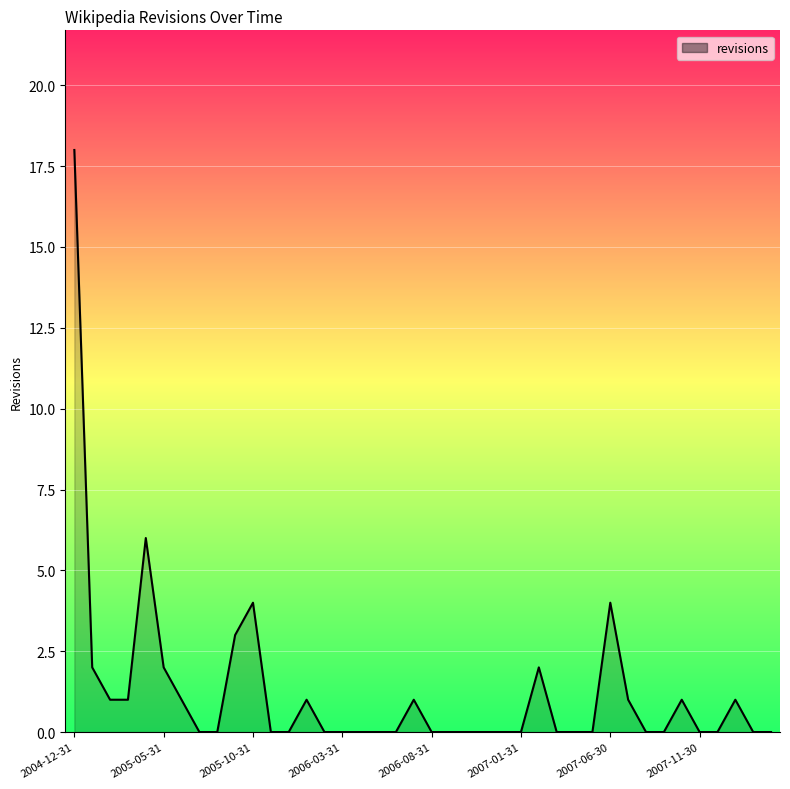

What is the sum of all values?

49